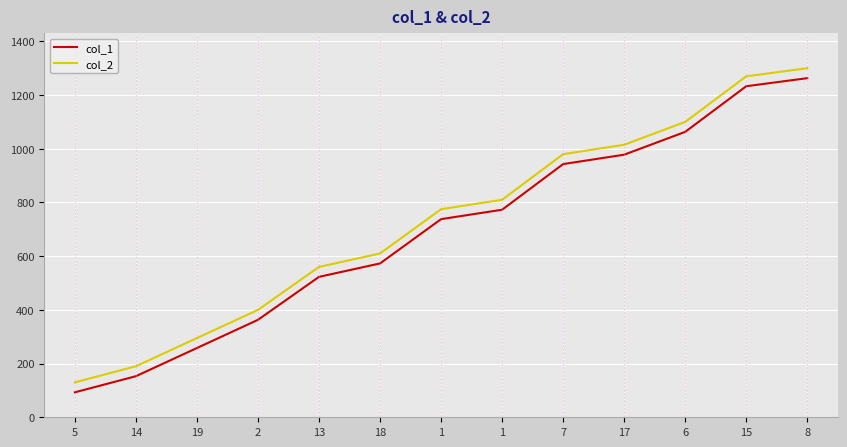

Is the value of col_2 at 19 greater than the value of col_1 at 15?

No